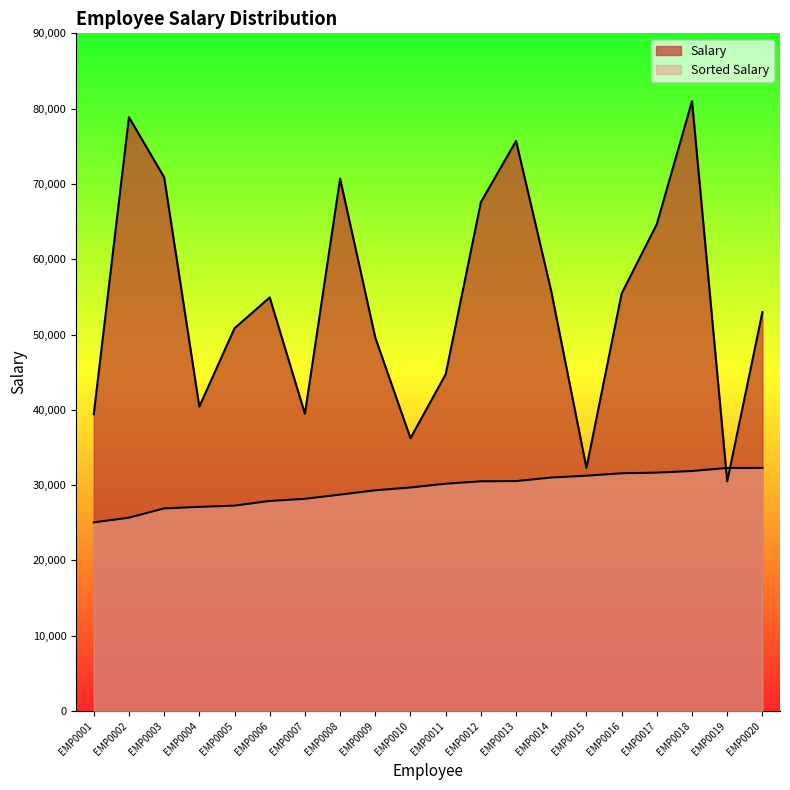

True or false: Sorted Salary has more than 1 interior local peaks.

False